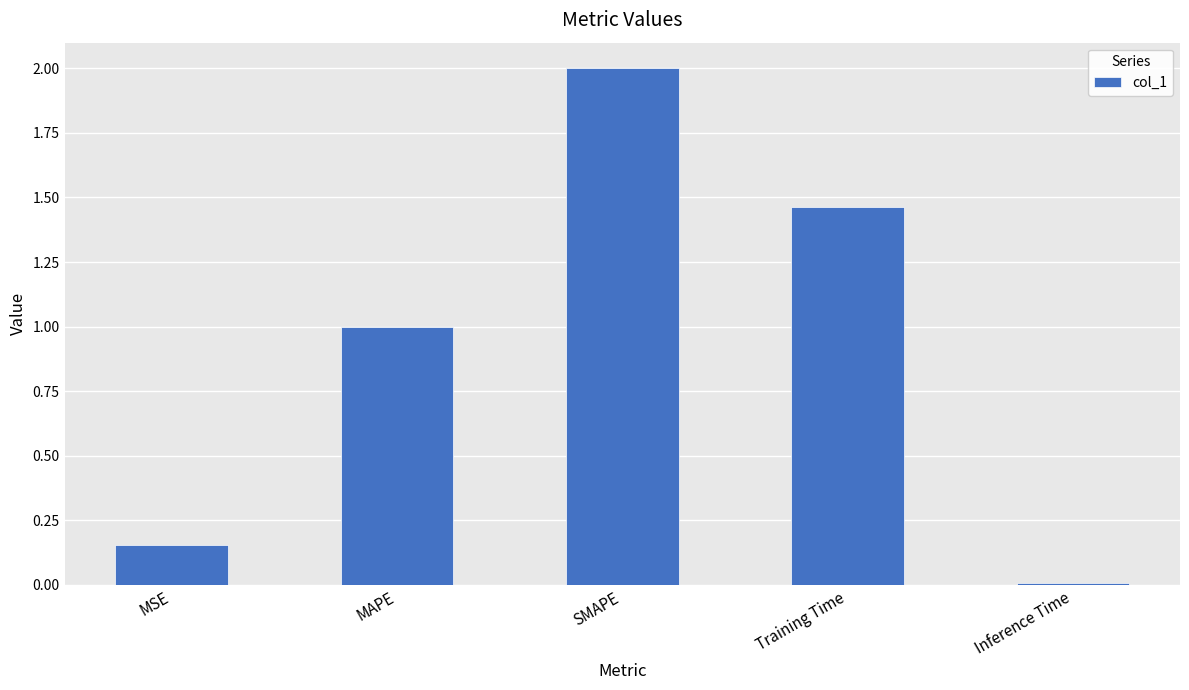

Which label corresponds to the smallest value in the chart?

Inference Time